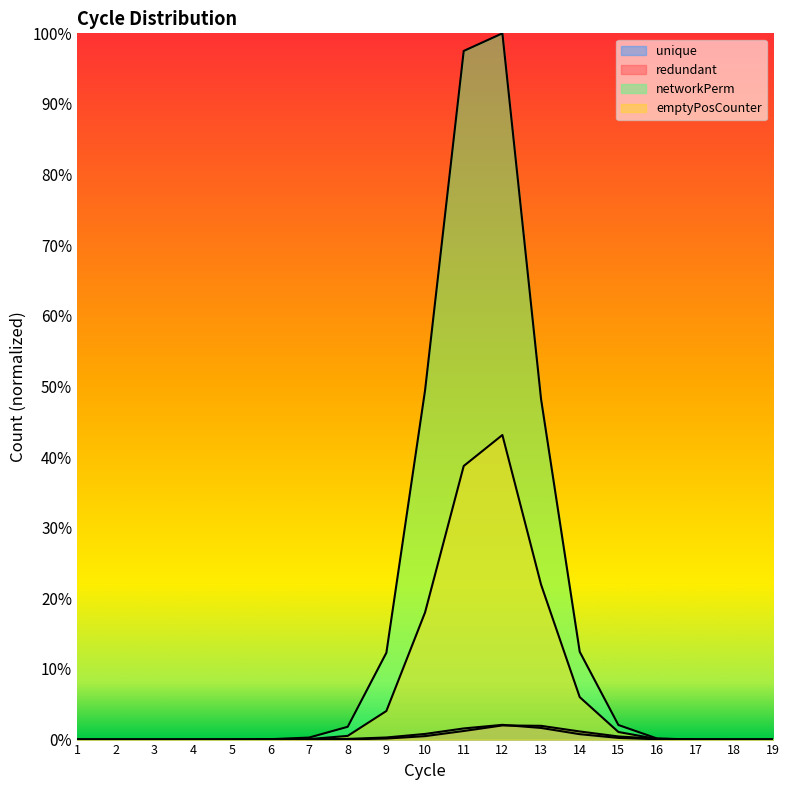

Reading right to left, transcribe all the data shown in this chart.

unique: 19=0.0	18=0.0	17=0.0	16=0.0	15=0.0	14=0.0	13=0.0	12=0.0	11=0.0	10=0.0	9=0.0	8=0.0	7=0.0	6=0.0	5=0.0	4=0.0	3=0.0	2=0.0	1=0.0
redundant: 19=0.0	18=0.0	17=0.0	16=0.0	15=0.0	14=0.0	13=0.0	12=0.0	11=0.0	10=0.0	9=0.0	8=0.0	7=0.0	6=0.0	5=0.0	4=0.0	3=0.0	2=0.0	1=0.0
networkPerm: 19=0.0	18=0.0	17=0.0	16=0.0	15=0.0	14=0.1	13=0.5	12=1.0	11=1.0	10=0.5	9=0.1	8=0.0	7=0.0	6=0.0	5=0.0	4=0.0	3=0.0	2=0.0	1=0.0
emptyPosCounter: 19=0.0	18=0.0	17=0.0	16=0.0	15=0.0	14=0.1	13=0.2	12=0.4	11=0.4	10=0.2	9=0.0	8=0.0	7=0.0	6=0.0	5=0.0	4=0.0	3=0.0	2=0.0	1=0.0